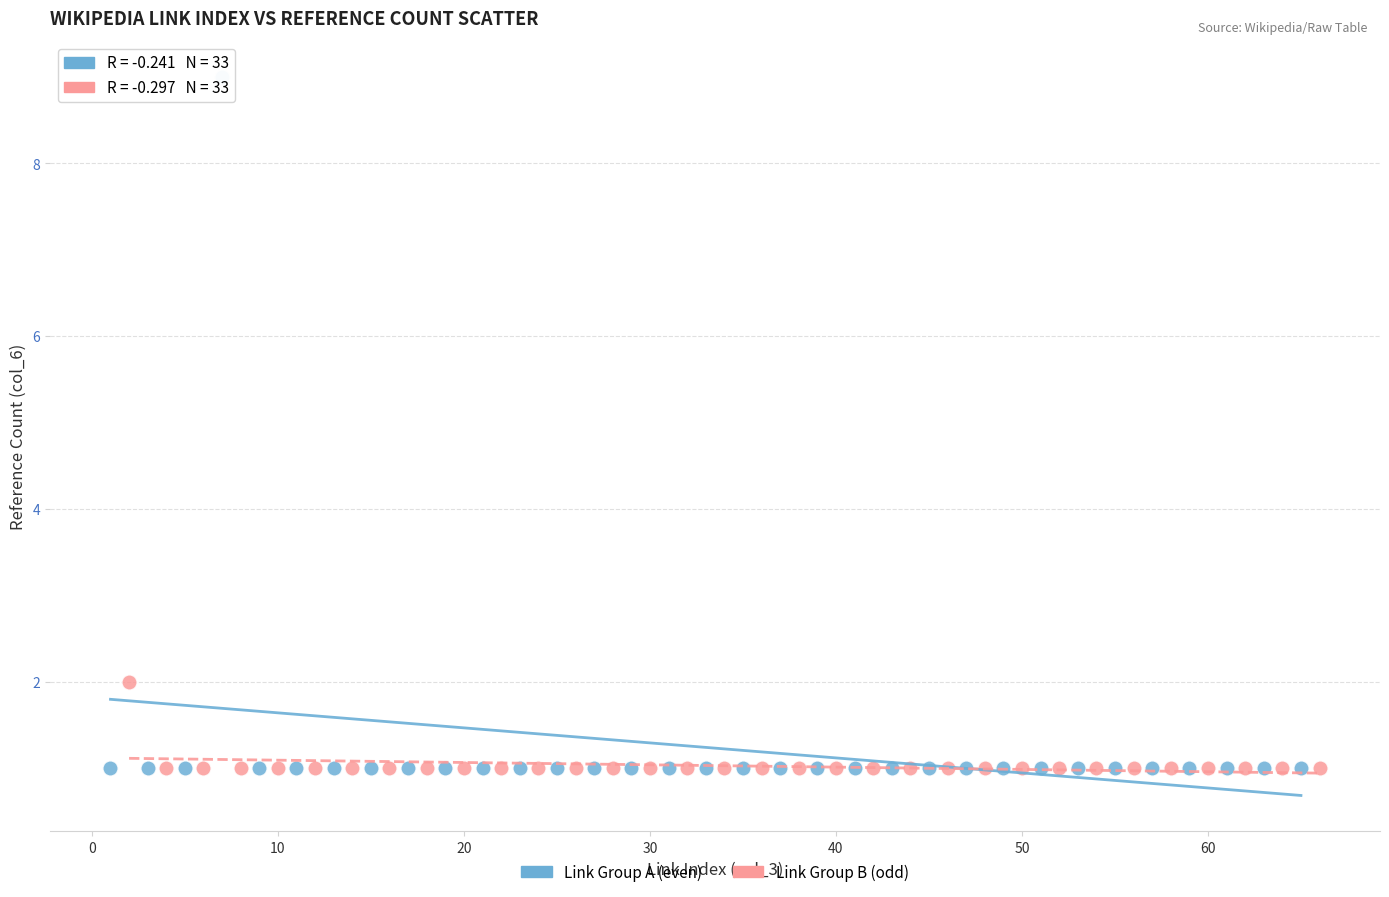

Which series contains the highest Y value?

Link Group A (even)